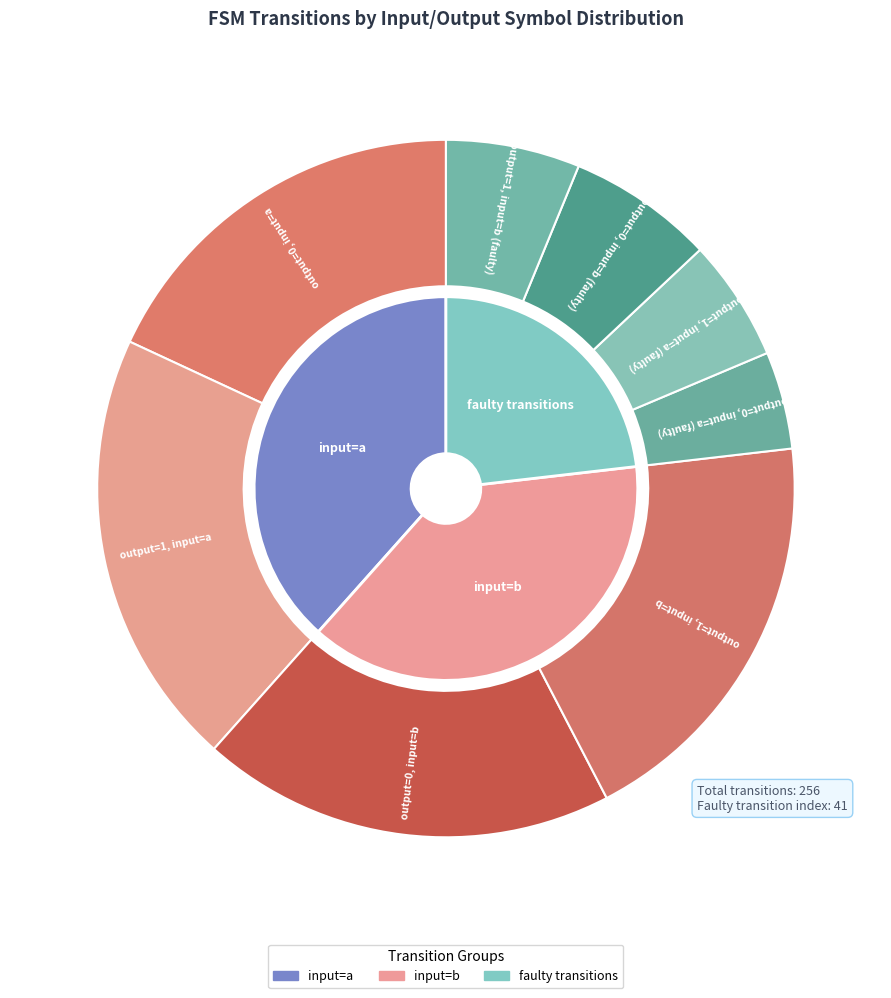

Which category has the smallest portion of the pie?

output=0, input=a (faulty)